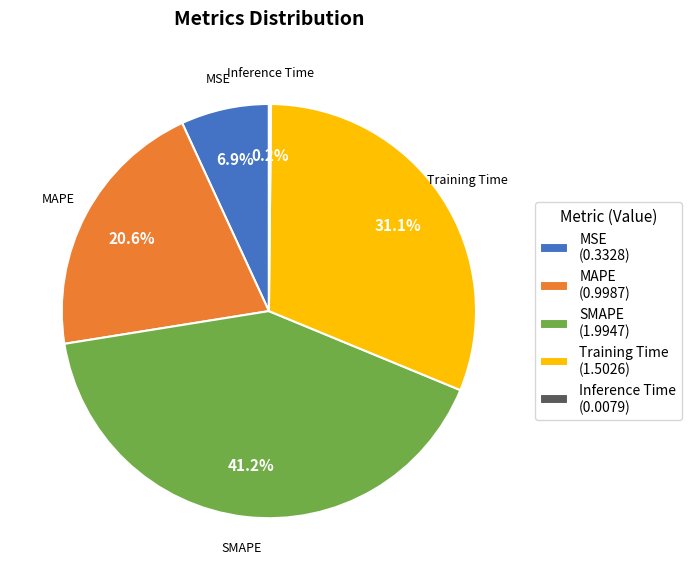

What portion of the pie excludes Training Time (1.5026)?

68.9%